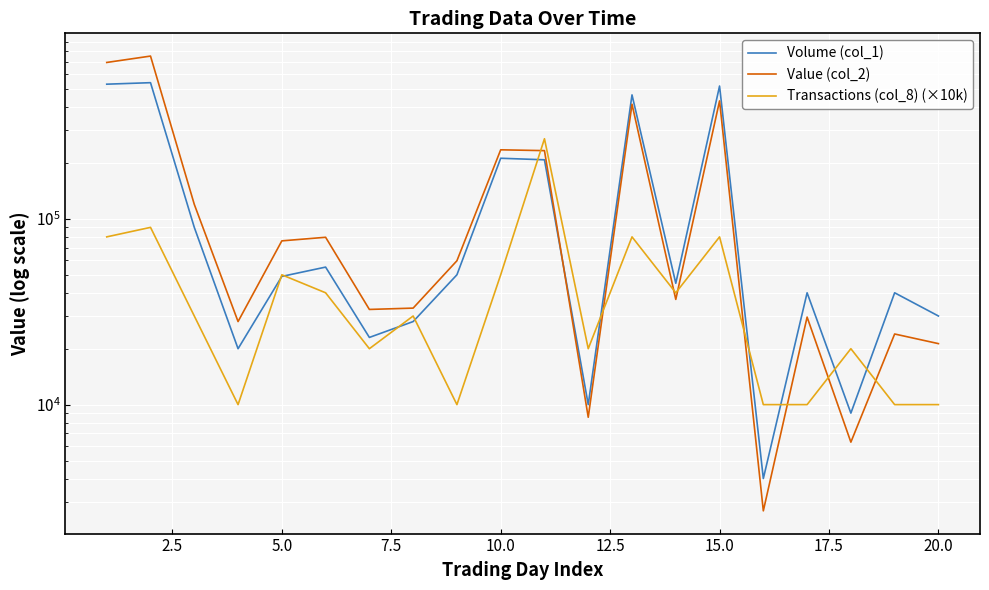

Does the chart display data point markers on the line(s)?

No